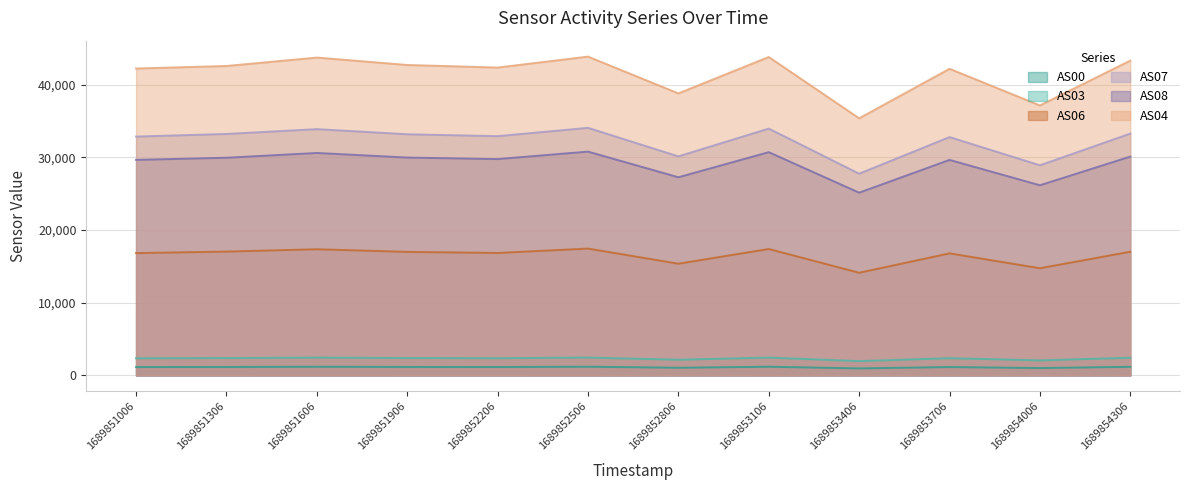

What is the spread (max minus min) of values at 1689852506?

42648